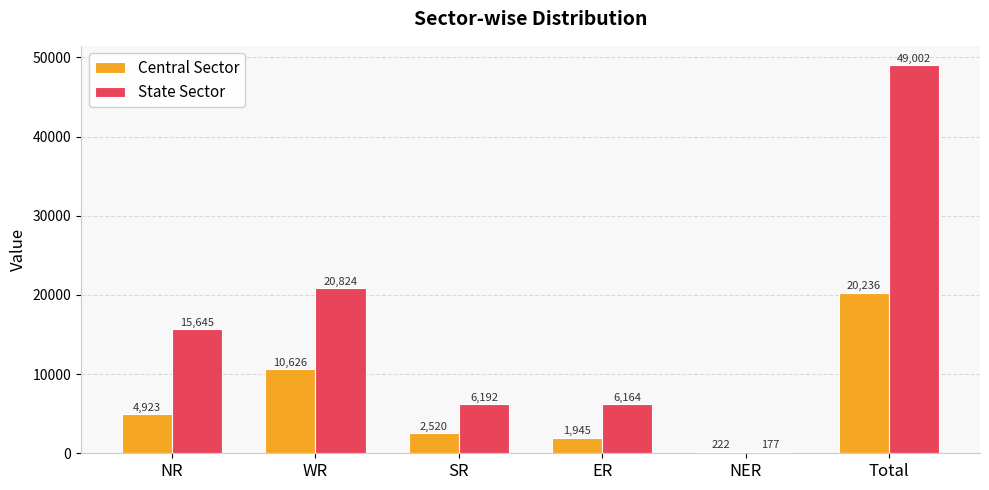

True or false: Central Sector has a value of 15778 at WR.

False